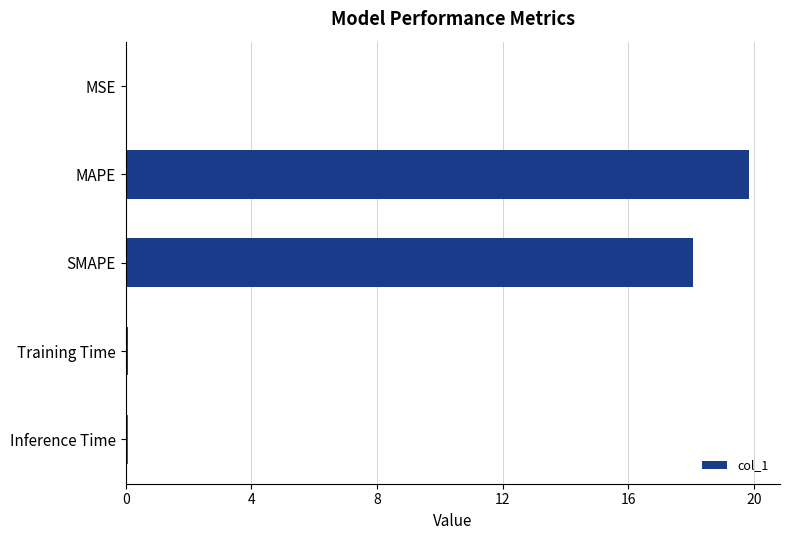

What is the approximate value at MAPE?

19.8